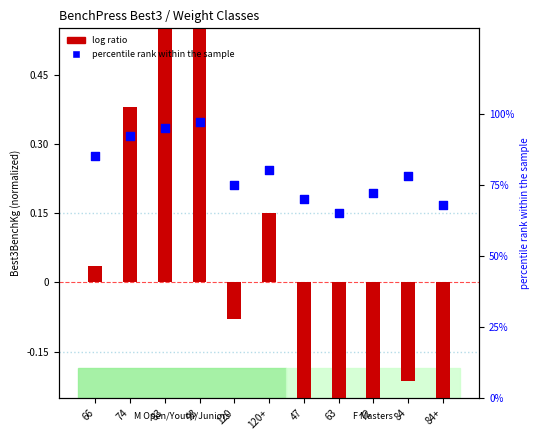

What is the total value across all series at 66?

0.9